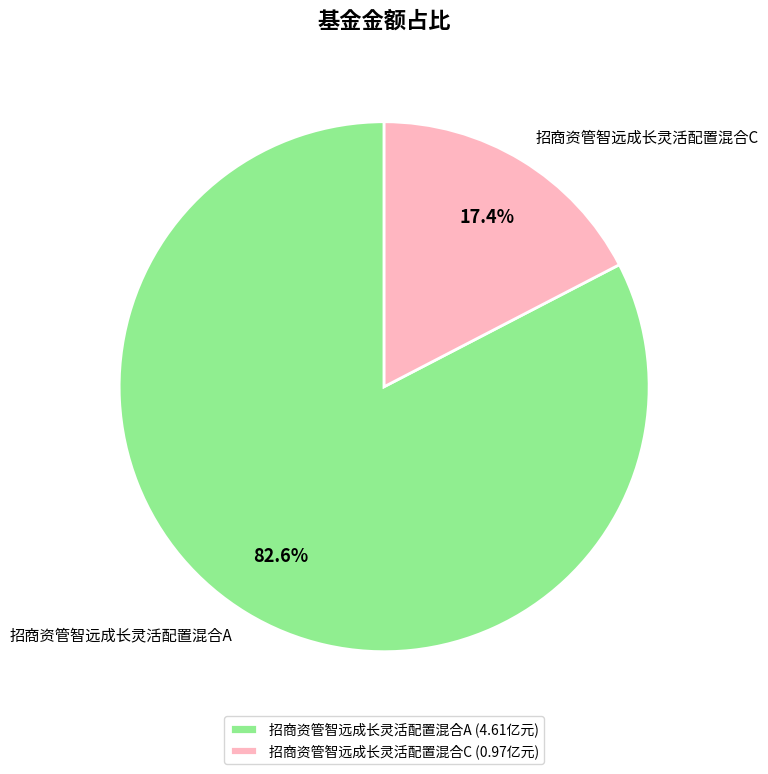

The 招商资管智远成长灵活配置混合A slice represents 91% of the pie. True or false?

False